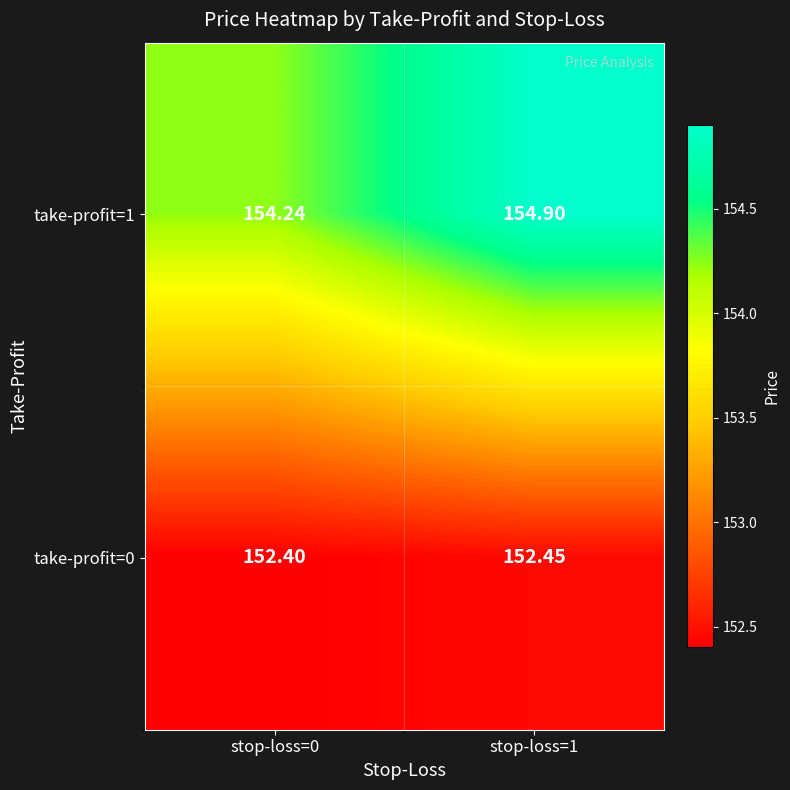

At how many categories does at least one series exceed 153?

2